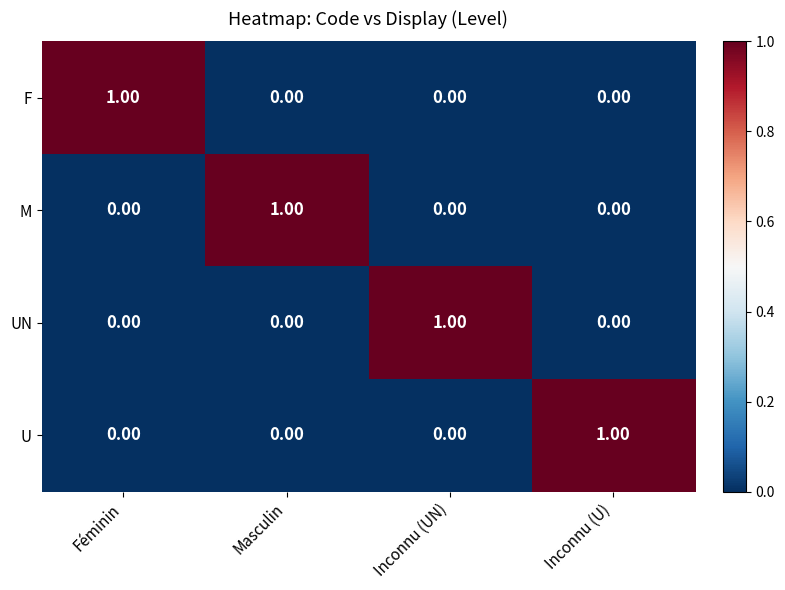

At how many categories does at least one series exceed 0?

4